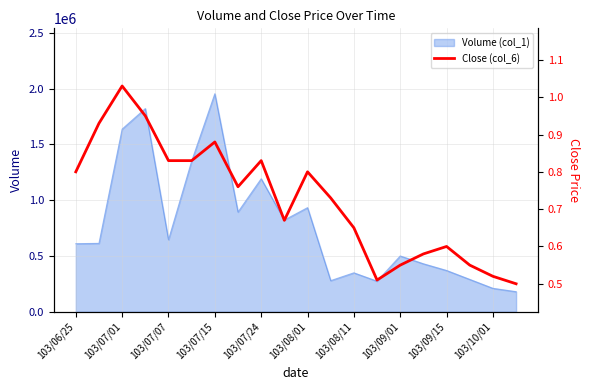

At which label does Volume (col_1) reach its peak?

103/07/15